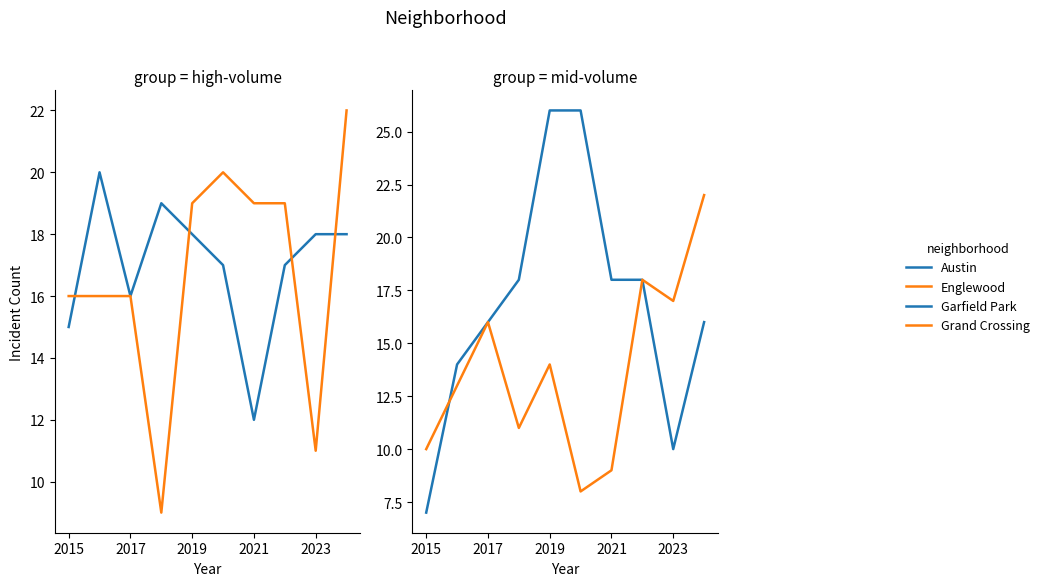

At how many categories does at least one series exceed 7?

10